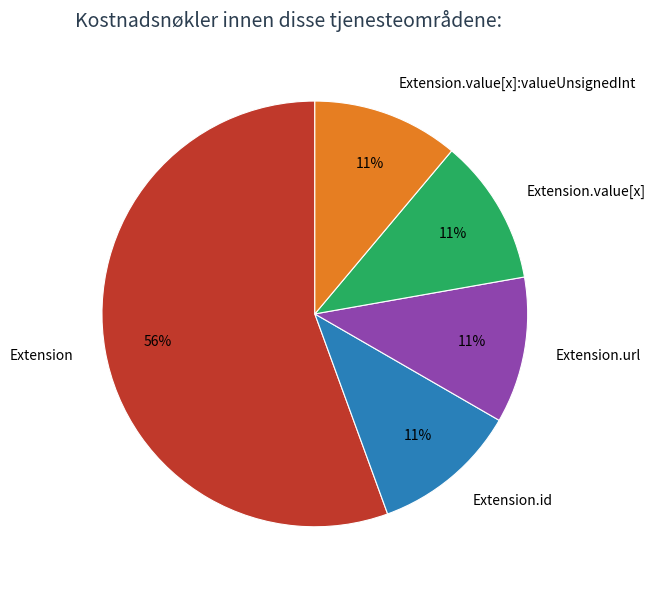

Which category has the biggest portion of the pie?

Extension